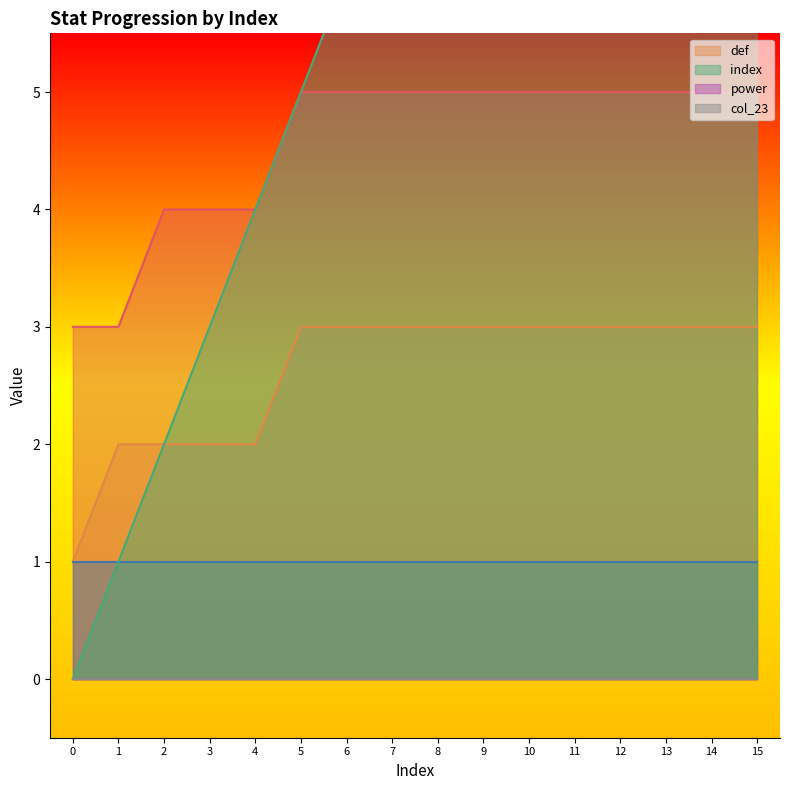

The value of def at 1 is 1. True or false?

False